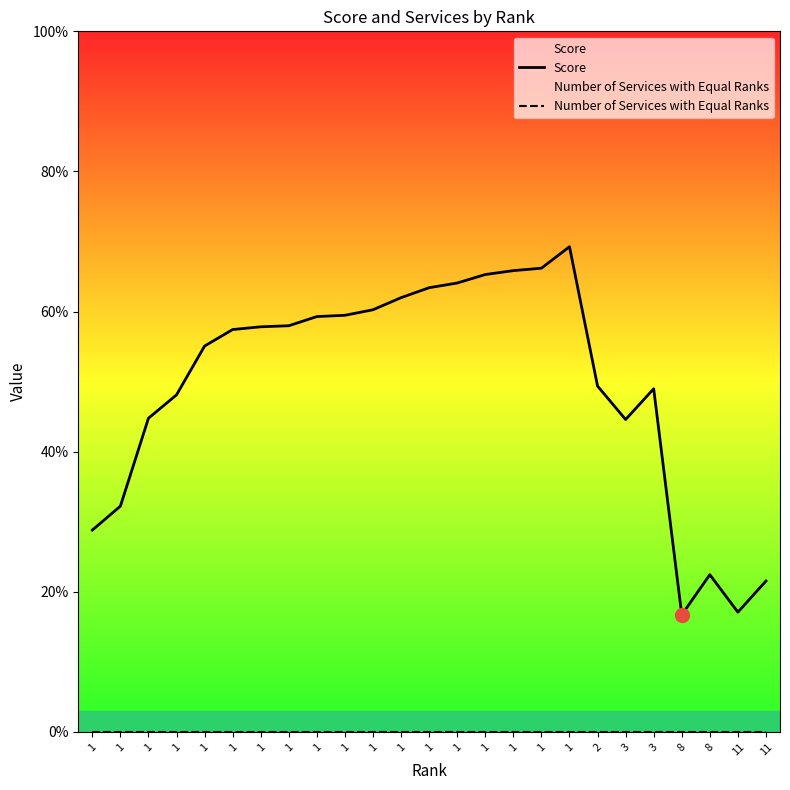

What are all the series names shown in the legend?

Score, Number of Services with Equal Ranks